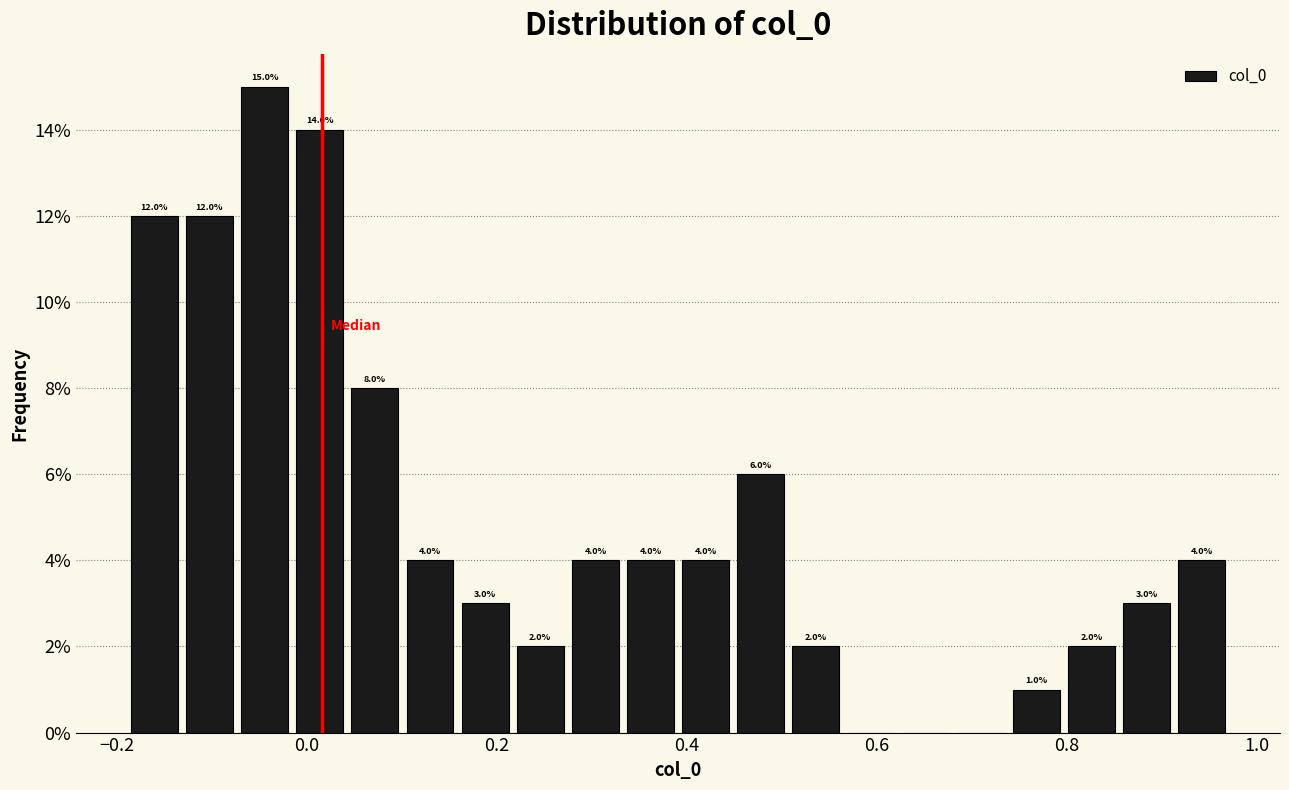

Around what value on the x-axis is the tallest bar? Give the approximate position of its centre, as read against the axis.

-0.04